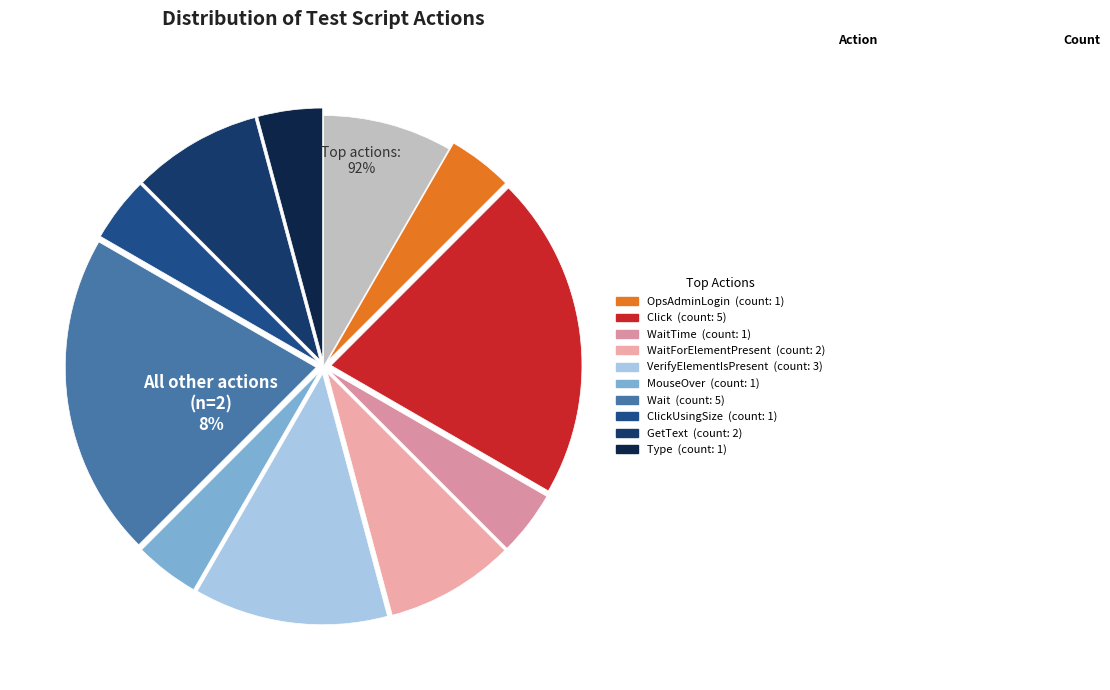

To the nearest percent, what is the difference between the largest and smallest slice percentages?

17%